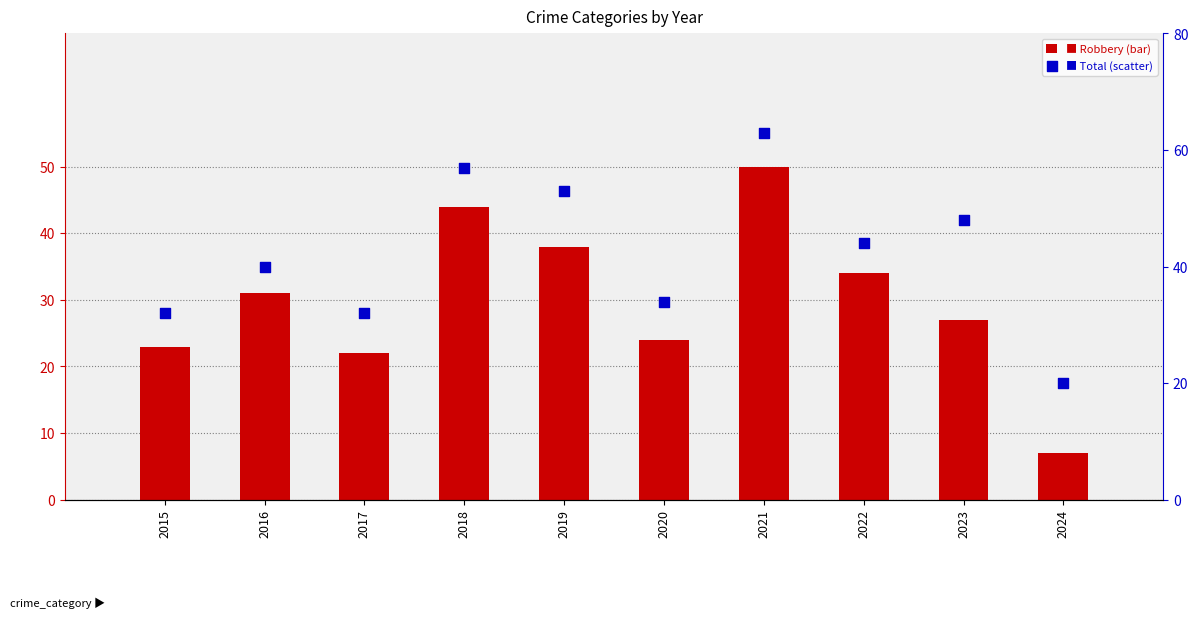

At which category is the sum across all series the highest?

2021